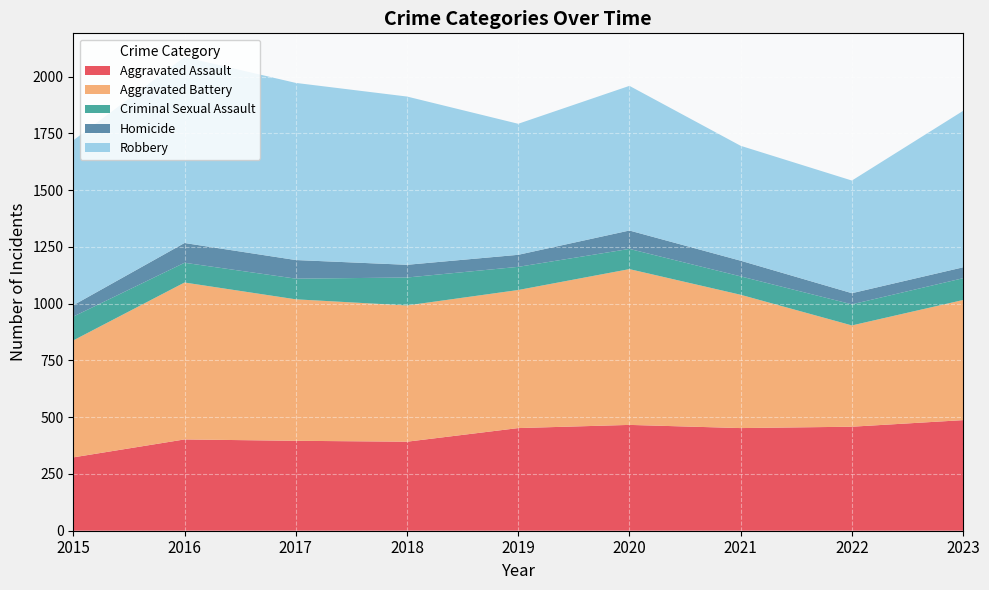

How many data points in Aggravated Battery are less than 600?

4